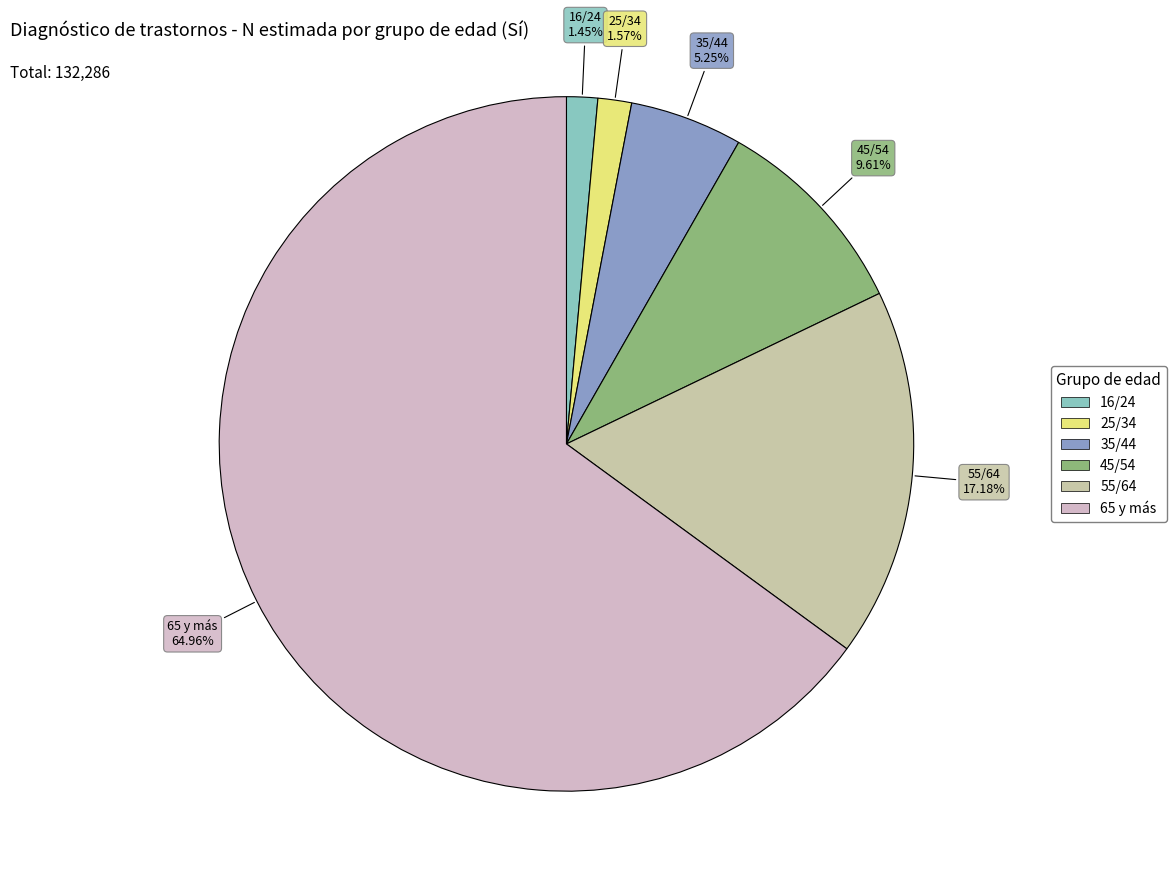

Count the number of slices in the pie.

6